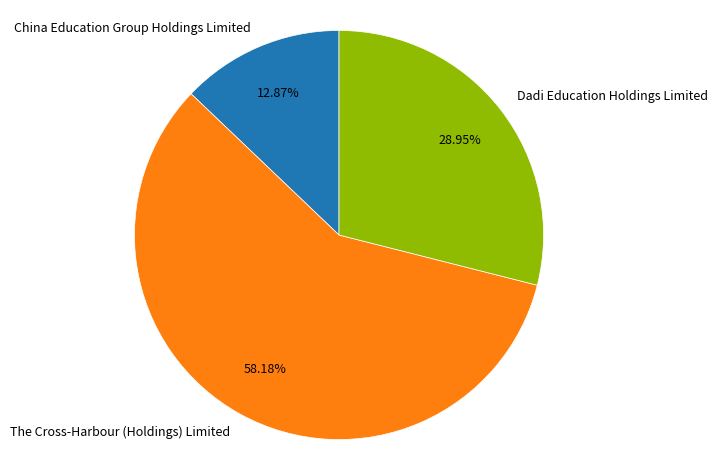

To the nearest percent, what is the difference between the Dadi Education Holdings Limited and The Cross-Harbour (Holdings) Limited slice percentages?

29%